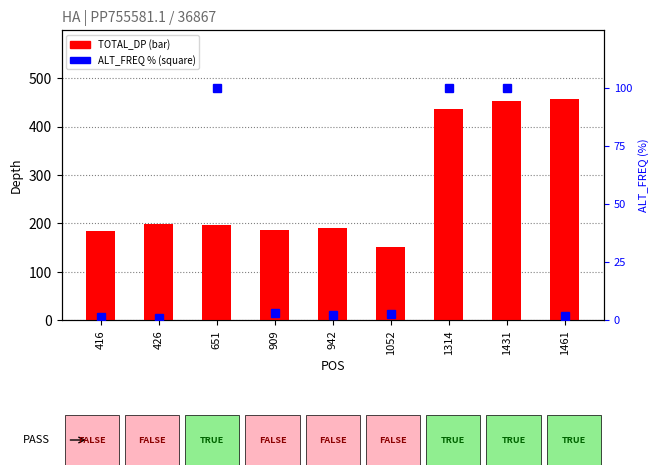

Reading left to right, extract all data points from this chart.

TOTAL_DP: 416=184.0	426=198.0	651=196.0	909=186.0	942=191.0	1052=152.0	1314=436.0	1431=454.0	1461=458.0
ALT_FREQ %: 416=1.1	426=1.0	651=100.0	909=3.2	942=2.1	1052=2.6	1314=100.0	1431=100.0	1461=1.5